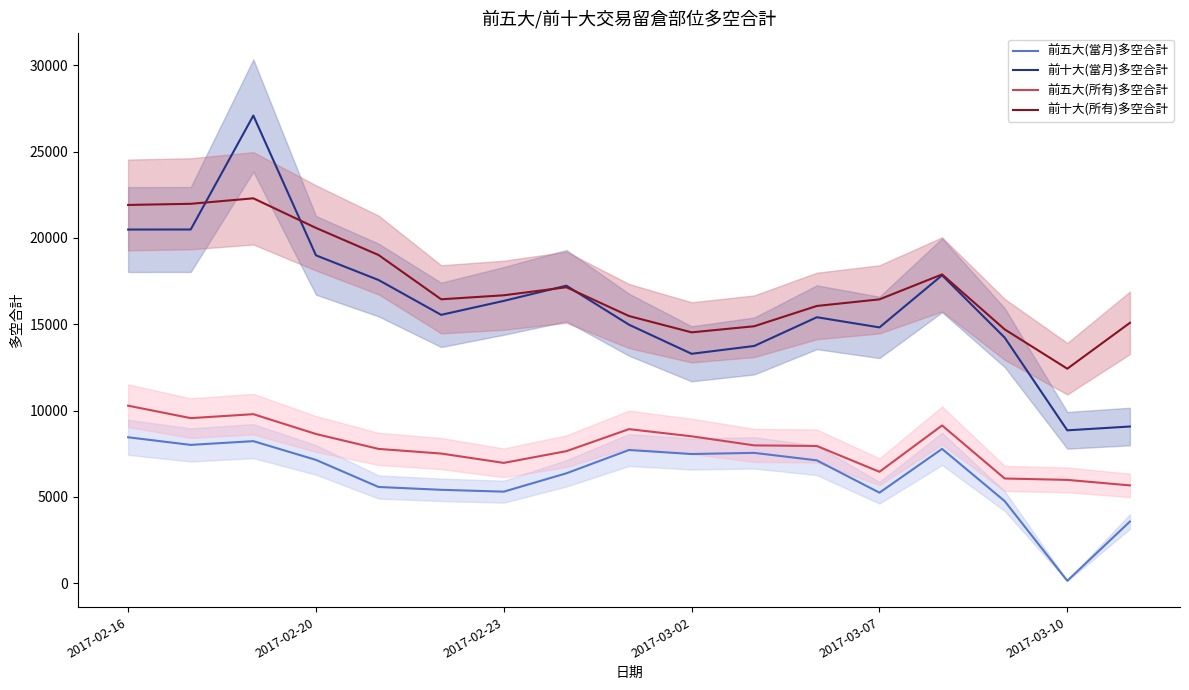

Which series ends up on top after the final intersection of 前十大(所有)多空合計 and 前十大(當月)多空合計?

前十大(所有)多空合計